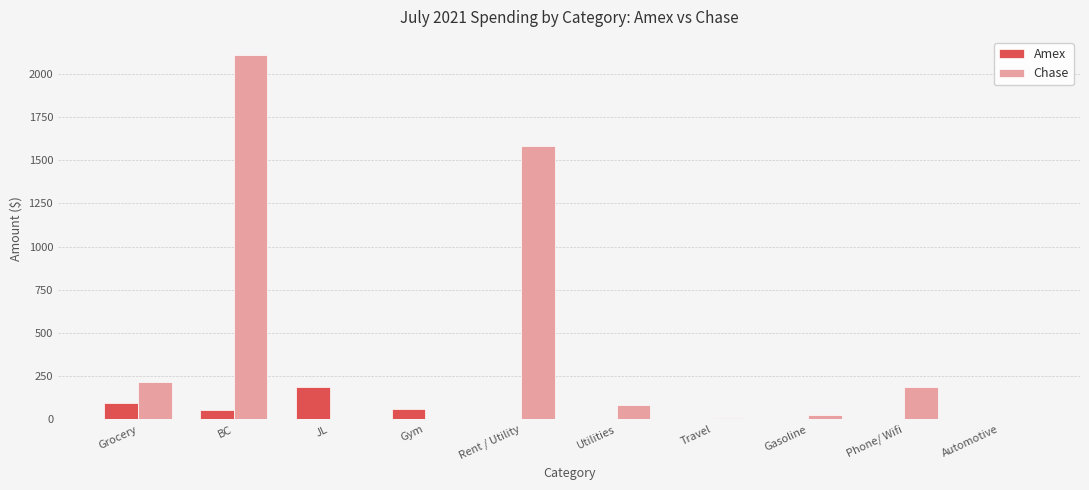

What is the greatest value displayed?

2108.6